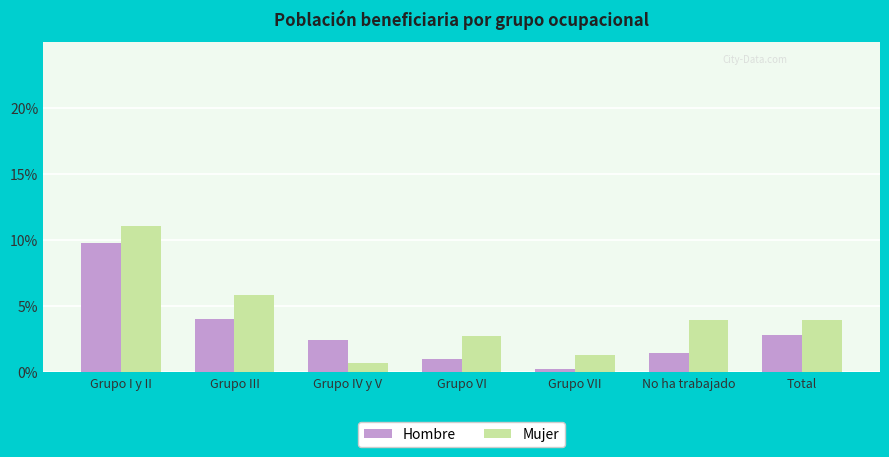

Is the value of Mujer at Grupo VI greater than the value of Hombre at Grupo VII?

Yes